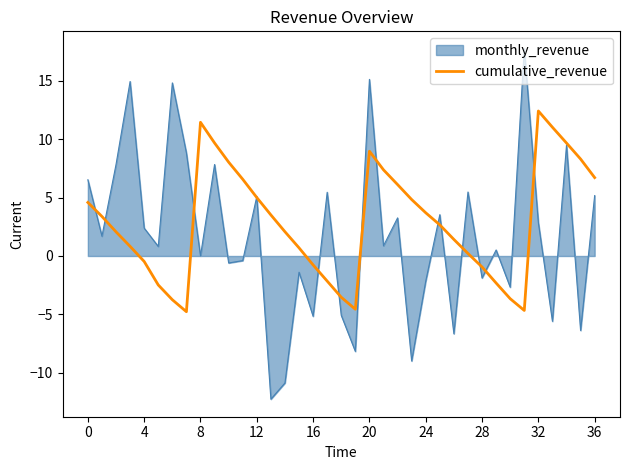

Does the chart have visible grid lines?

No